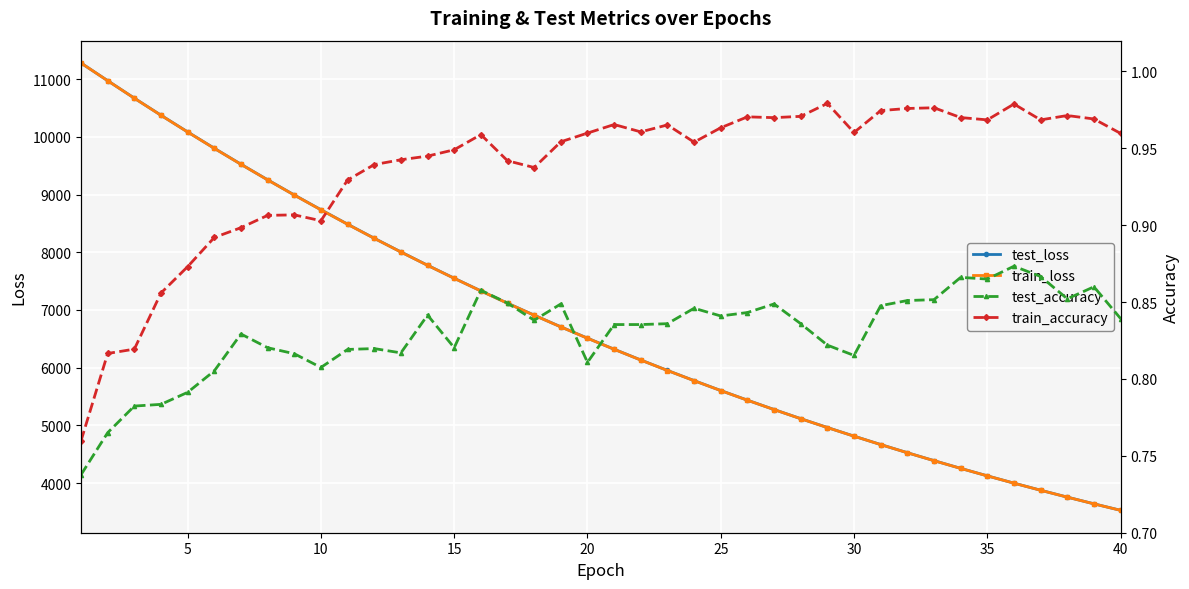

What is the maximum value shown in the chart?

11278.3